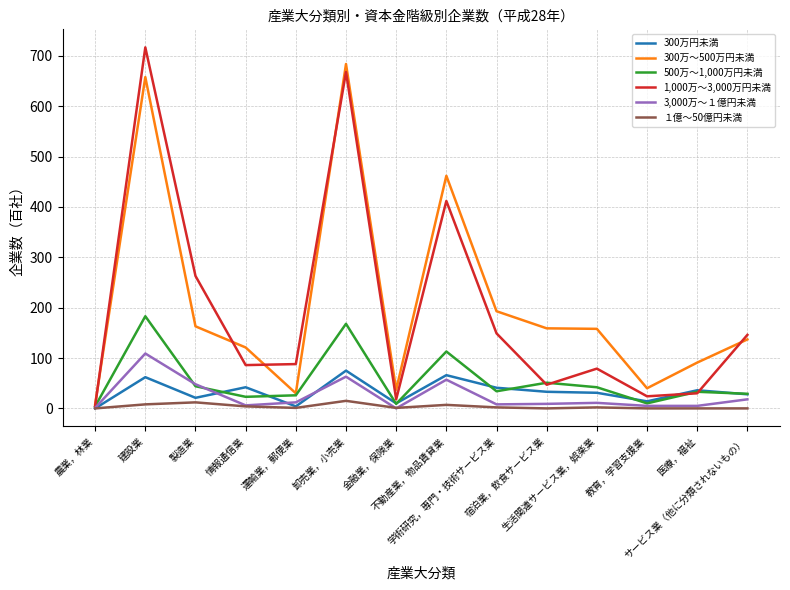

List the series in order of their peak value, lowest first.

１億～50億円未満, 300万円未満, 3,000万～１億円未満, 500万～1,000万円未満, 300万～500万円未満, 1,000万～3,000万円未満